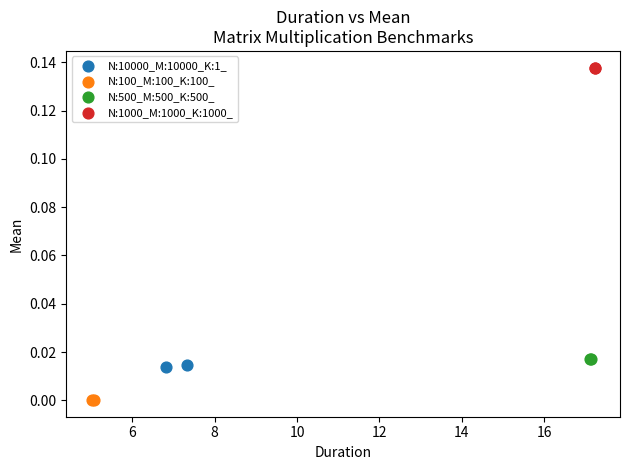

What are all the series names shown in the legend?

N:10000_M:10000_K:1_, N:100_M:100_K:100_, N:500_M:500_K:500_, N:1000_M:1000_K:1000_